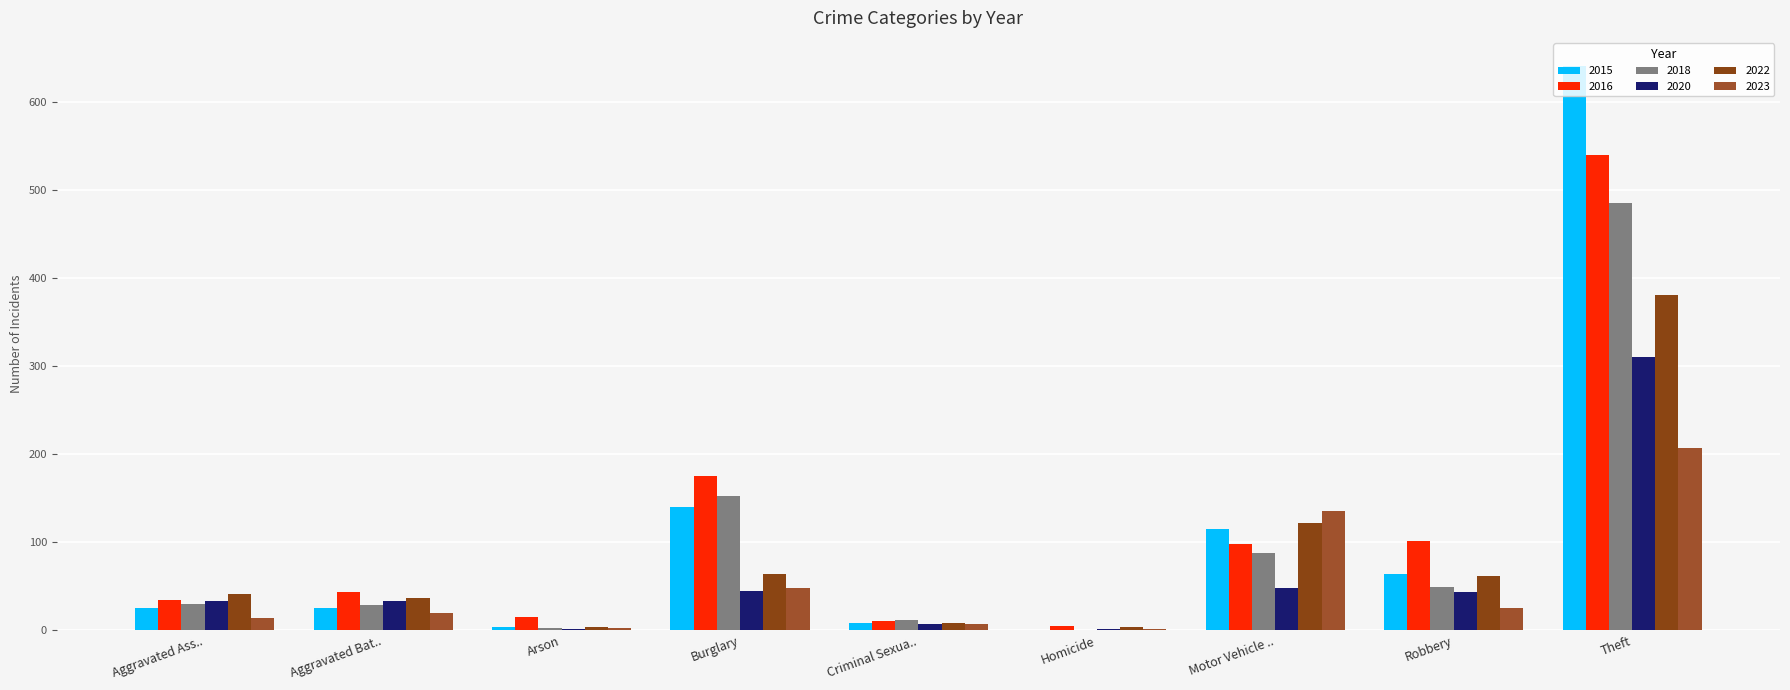

What is the difference between the maximum and second lowest values in the 2022 series?

378